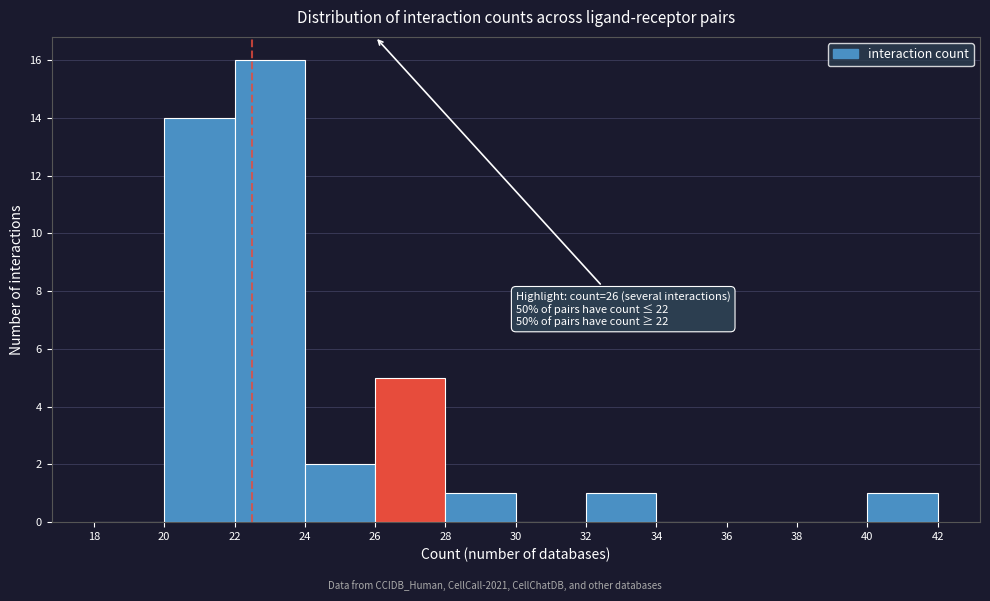

Which range on the x-axis has the tallest bar?

22 to 24